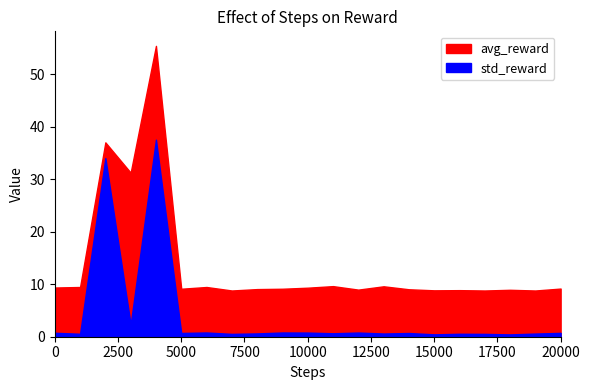

Which has a higher value, 11 or 5?

5